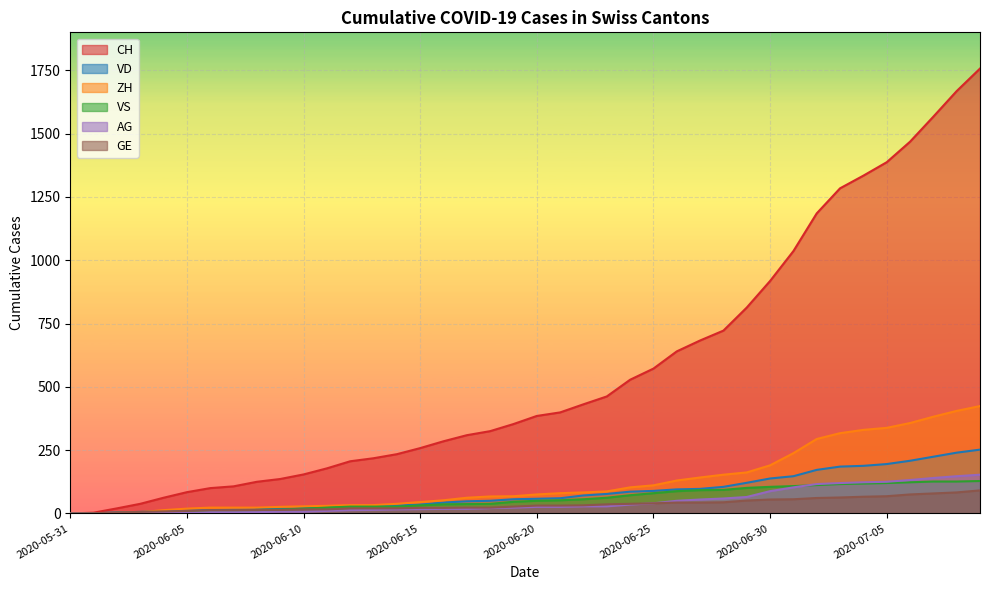

The value of AG at 2020-06-15 is 17. True or false?

True